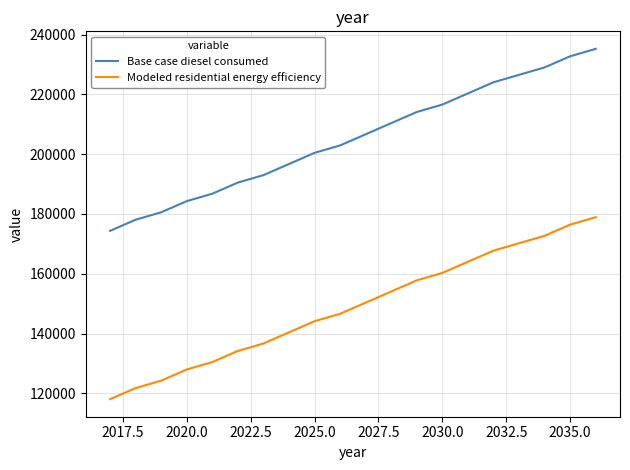

How many values in the Modeled residential energy efficiency series are below 150331?

10